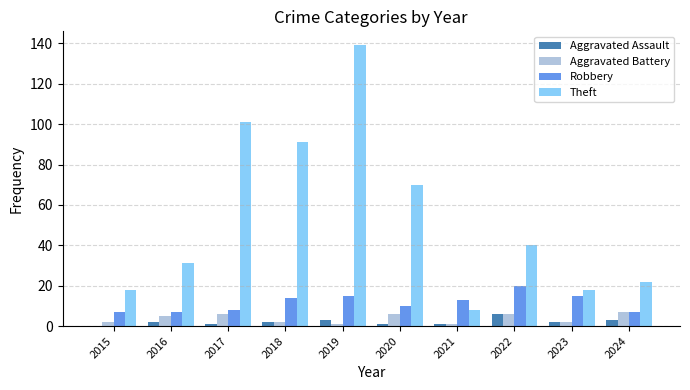

Where is Theft nearest to the value 73?

2020